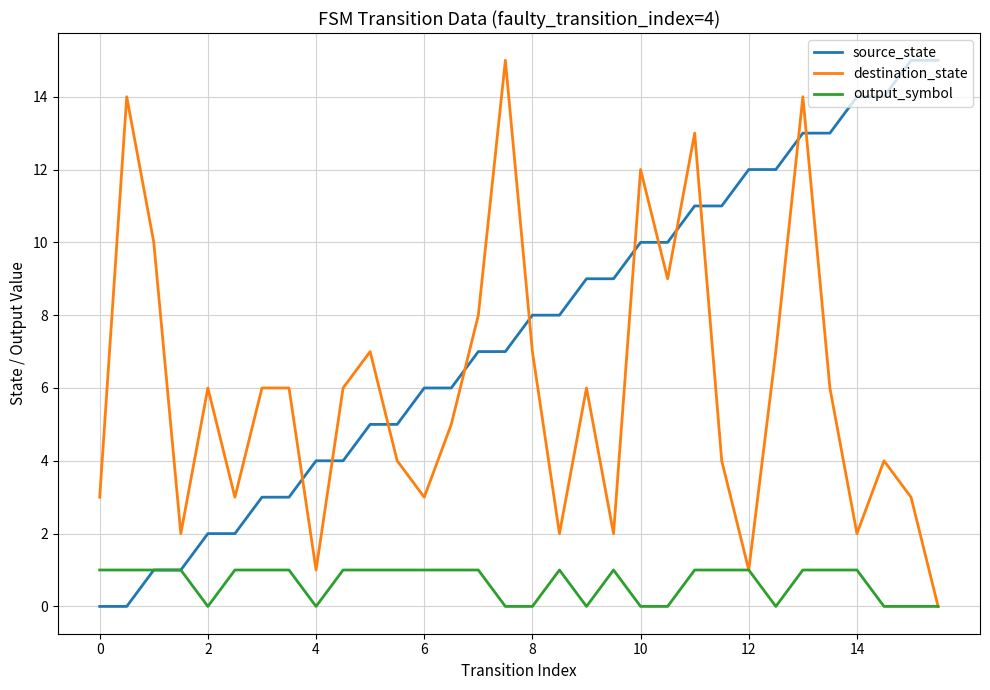

Which series has the largest total across all categories?

source_state